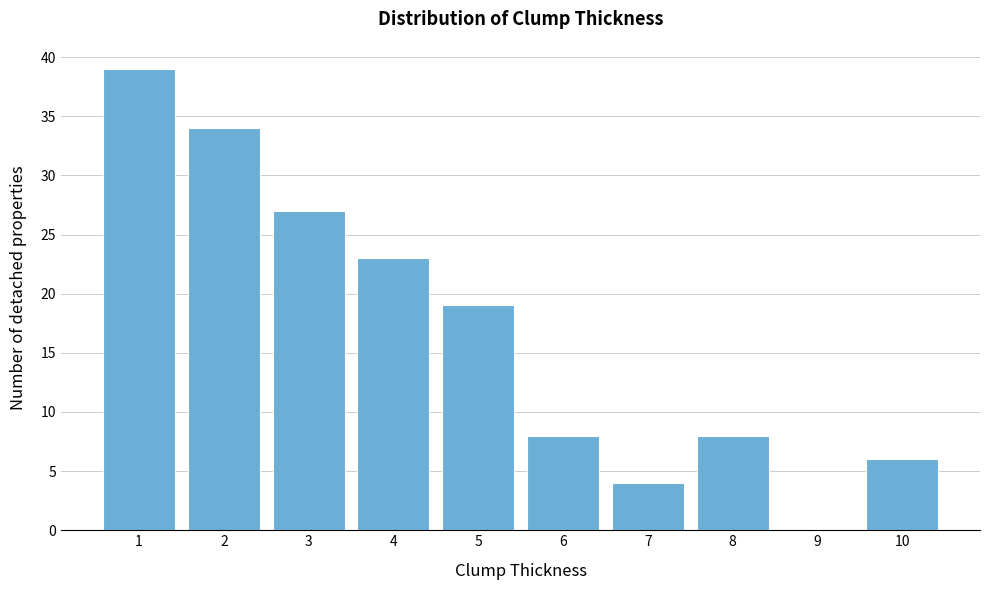

Reading left to right, what are all the values shown in this chart?

1=39	2=34	3=27	4=23	5=19	6=8	7=4	8=8	9=0	10=6